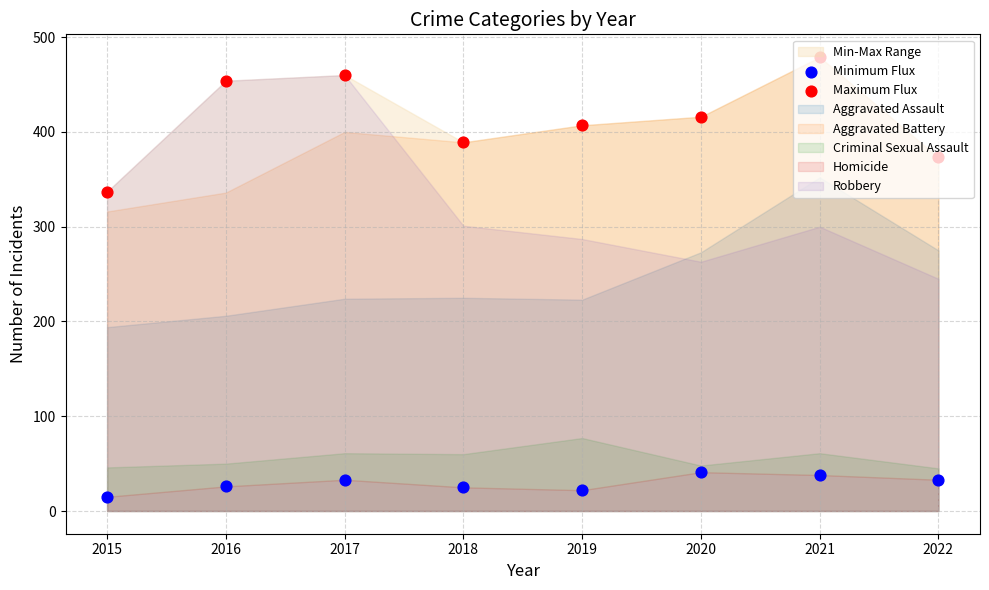

Which series has the largest total across all categories?

Maximum Flux